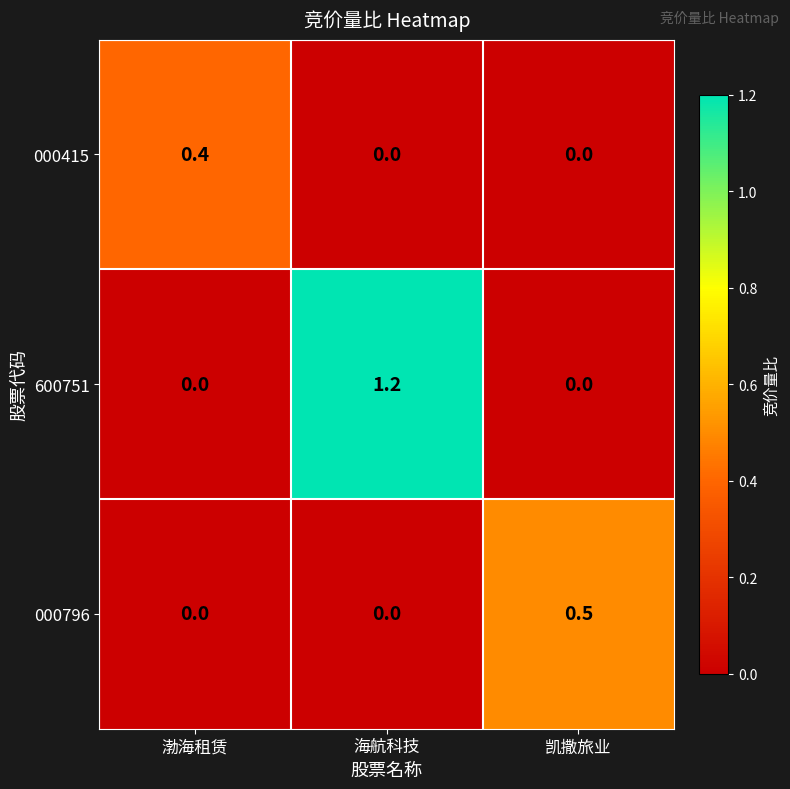

Reading right to left, list all the values displayed in this chart.

000415: 0.0	0.0	0.4
600751: 0.0	1.2	0.0
000796: 0.5	0.0	0.0